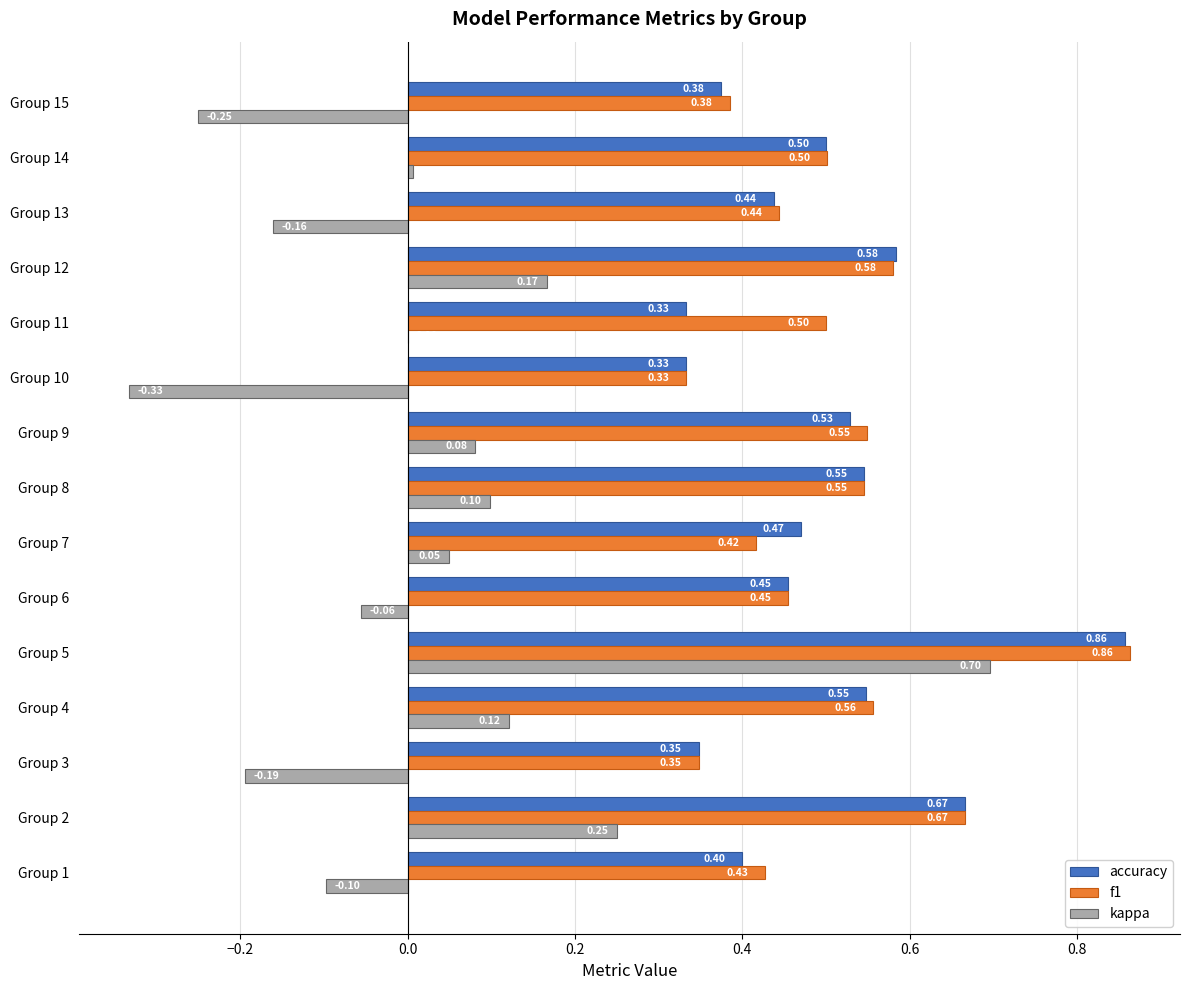

What is the sum of all accuracy values?

7.4